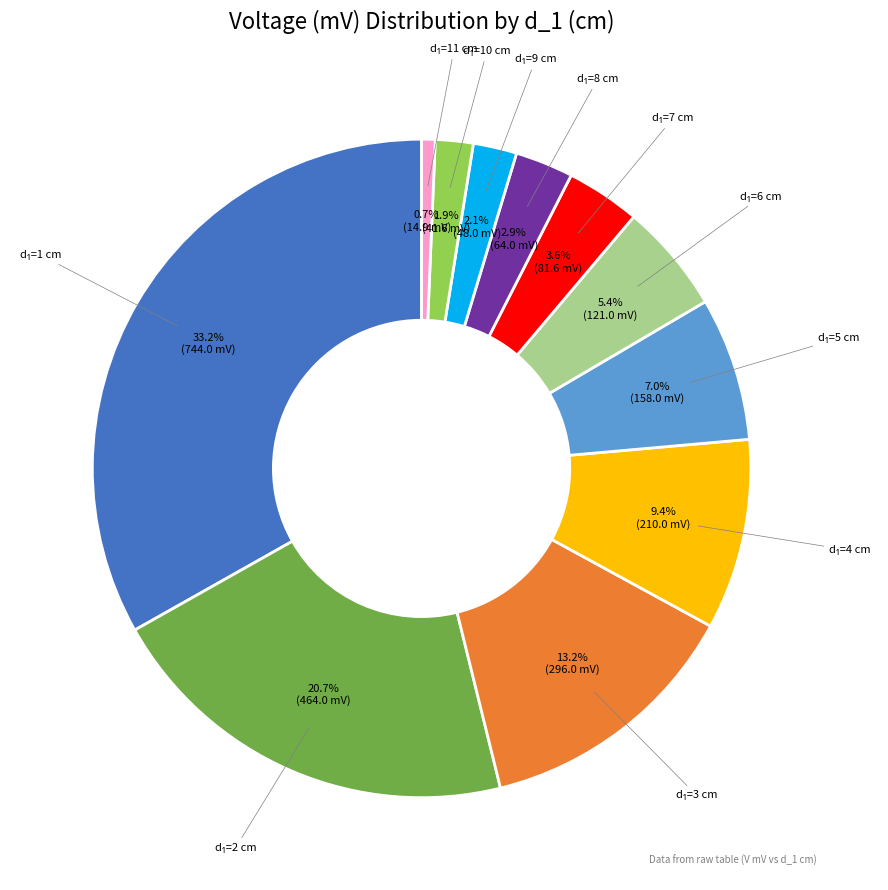

How many segments does this pie chart have?

11